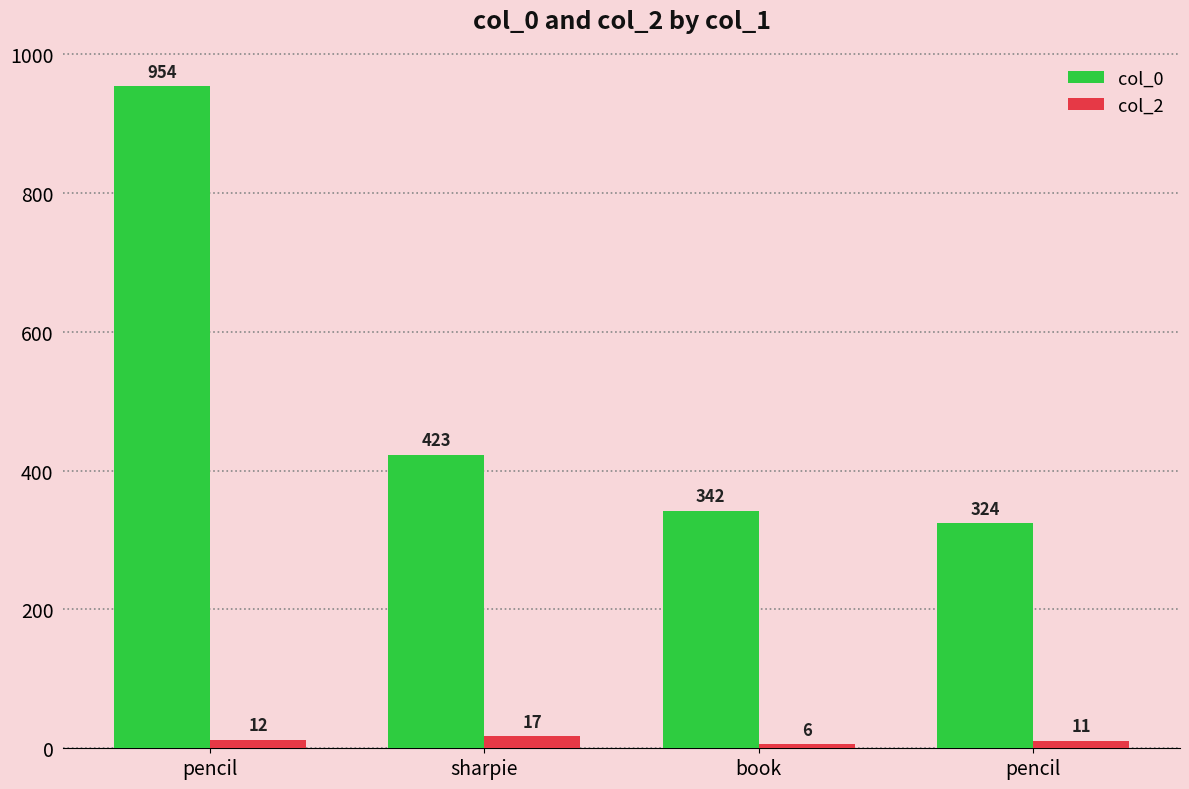

Between pencil and pencil, which is larger?

pencil